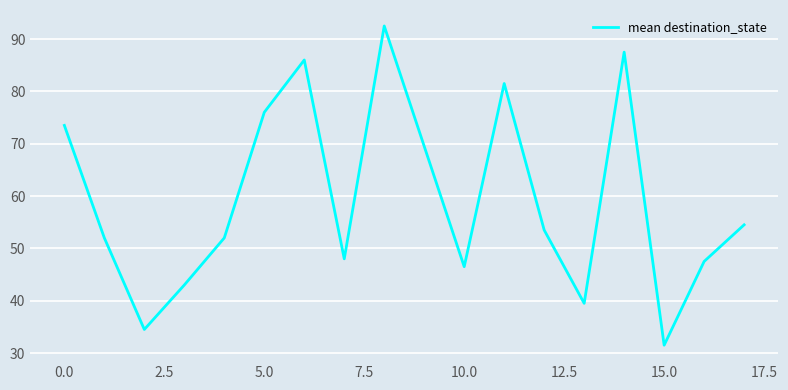

What is the difference between the second highest and second lowest values?

53.0